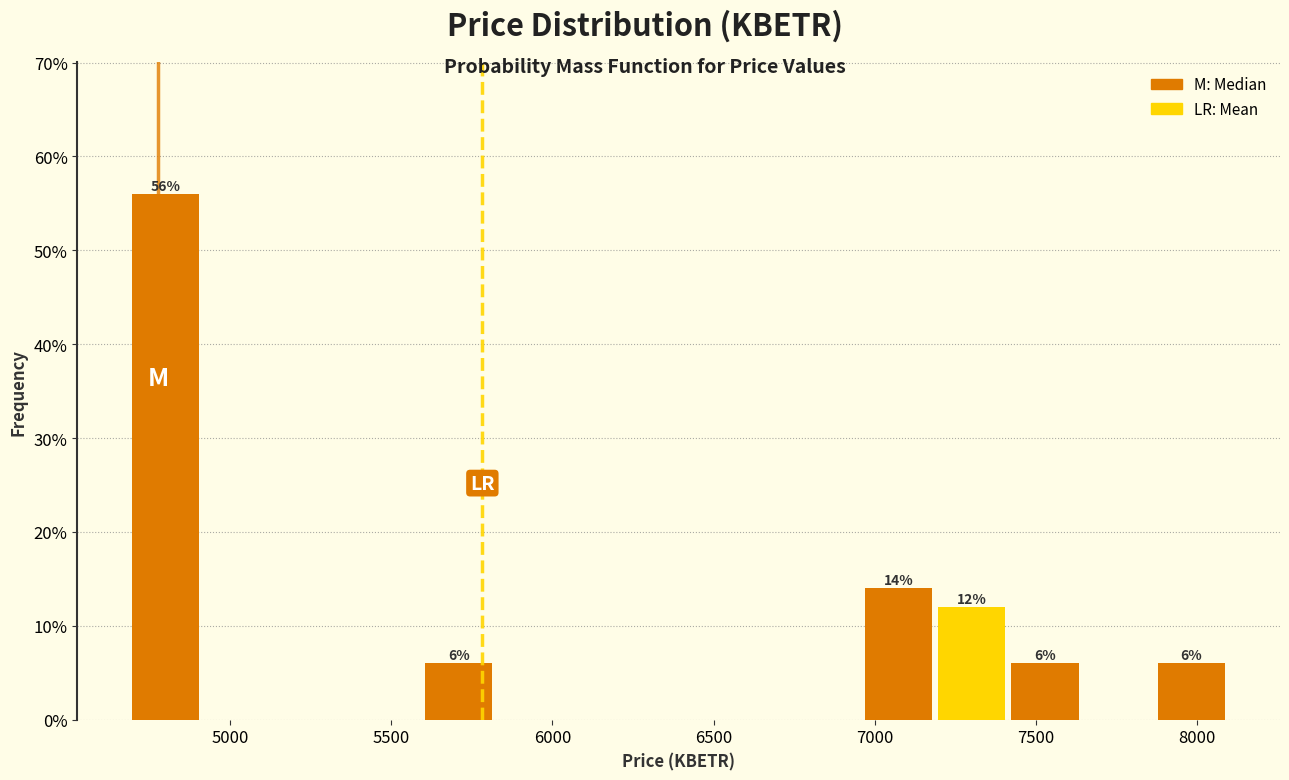

Which range on the x-axis has the tallest bar?

4700 to 4900